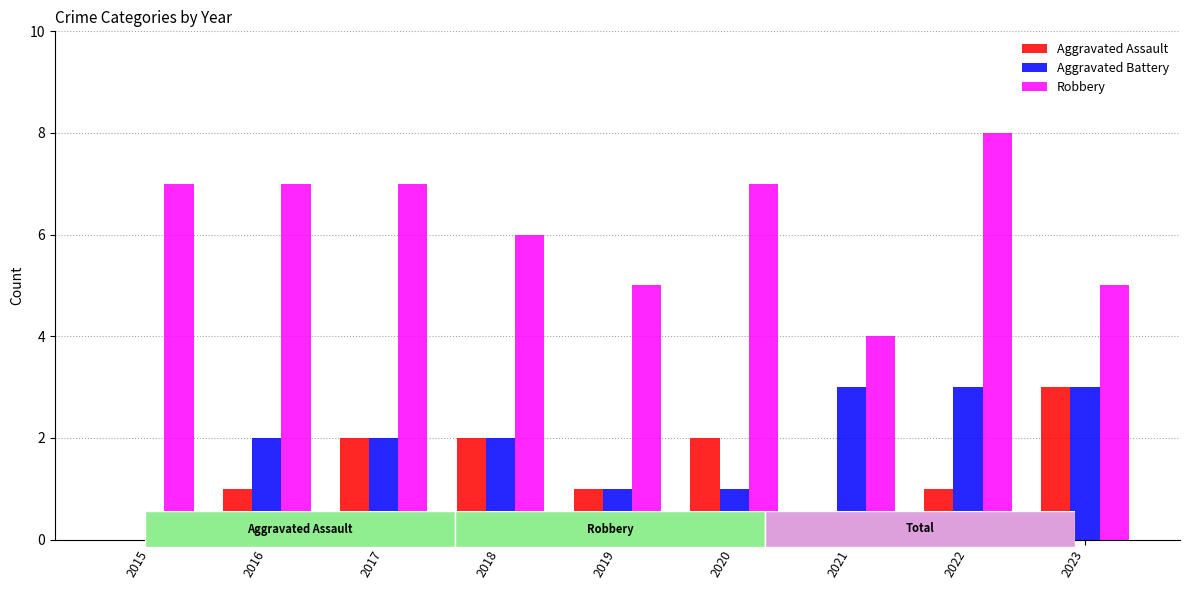

At which category does the chart reach its peak across all series?

2022